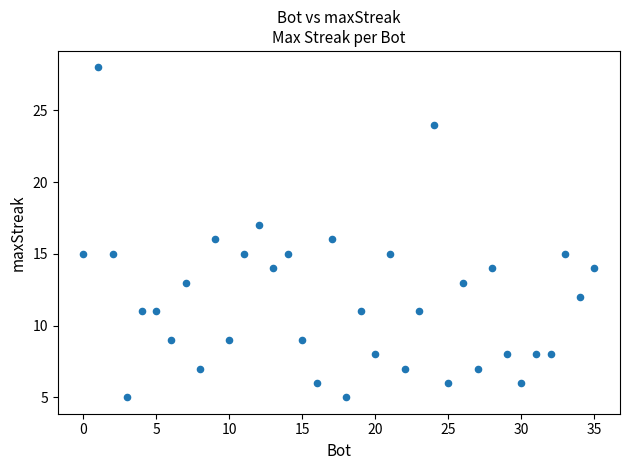

What is the range of X values (max minus min)?

35